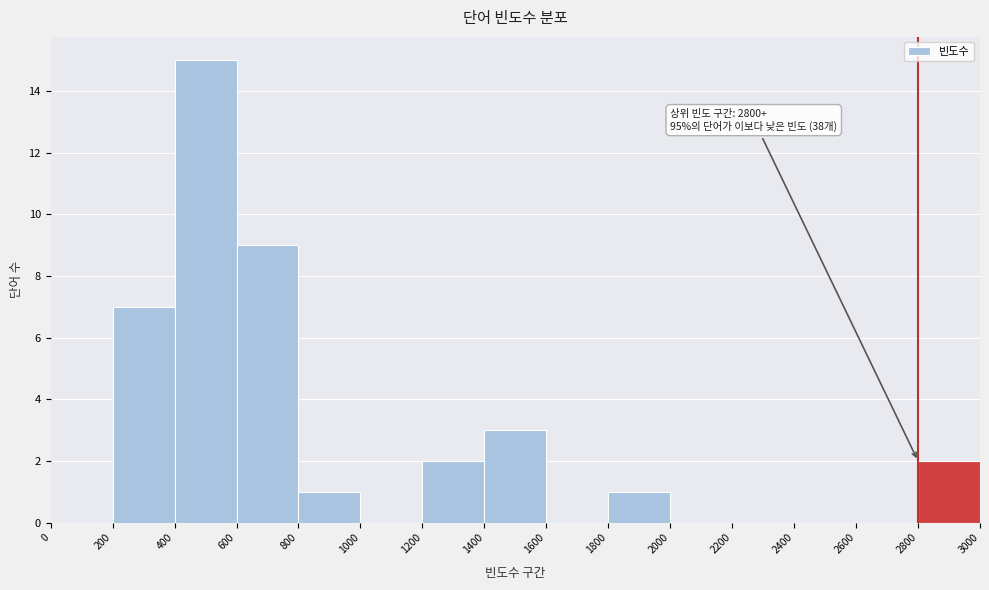

Which range on the x-axis has the tallest bar?

400 to 600